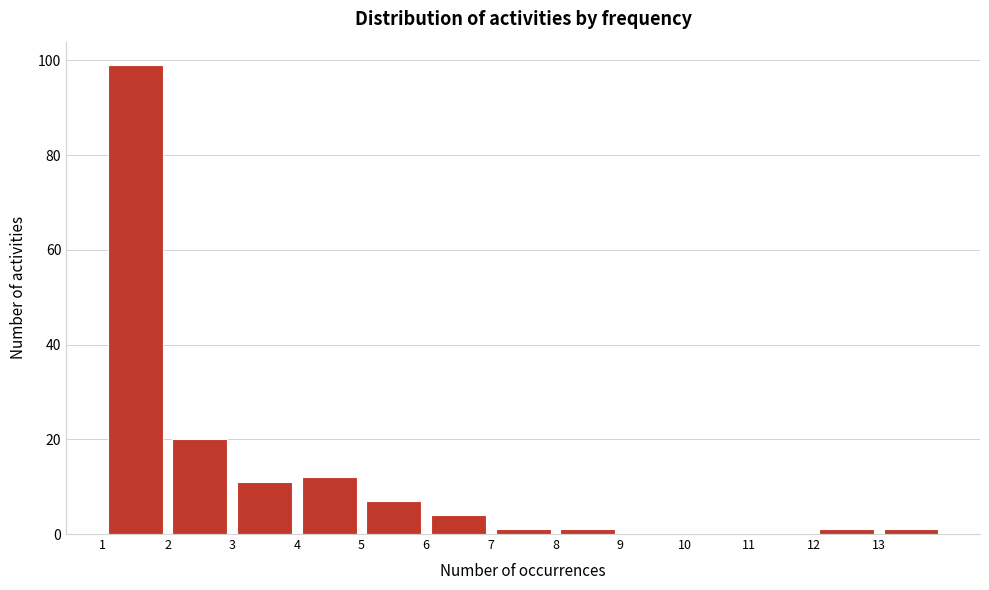

How tall is the bar that spans 2 to 3 on the x-axis? The values are not printed on the chart, so give them approximately, as read against the axis.

20